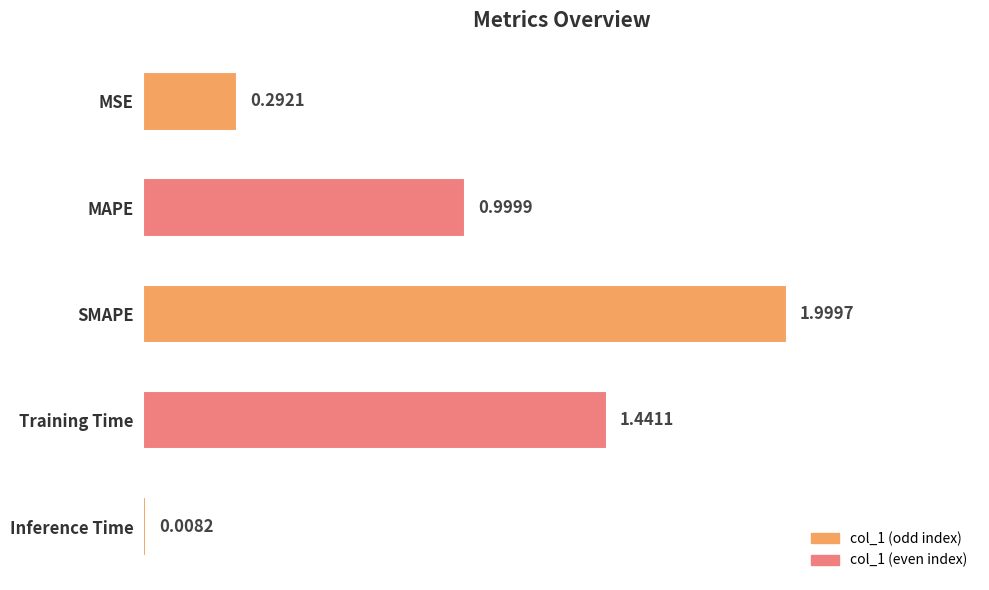

At which label is the value closest to 1?

MAPE